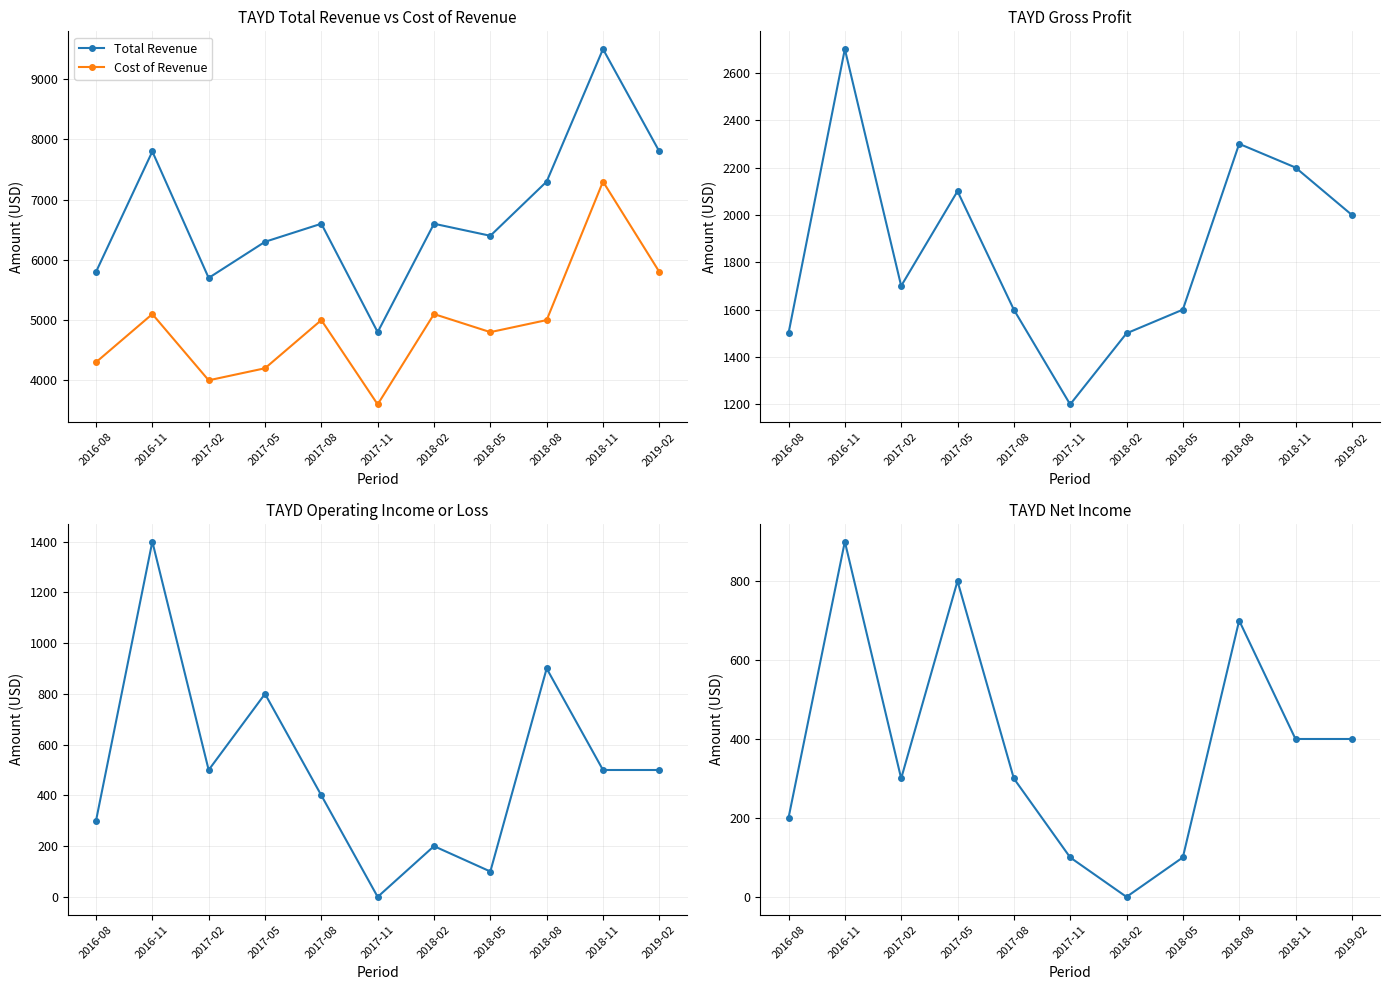

True or false: Gross Profit and Cost of Revenue cross at least once.

False